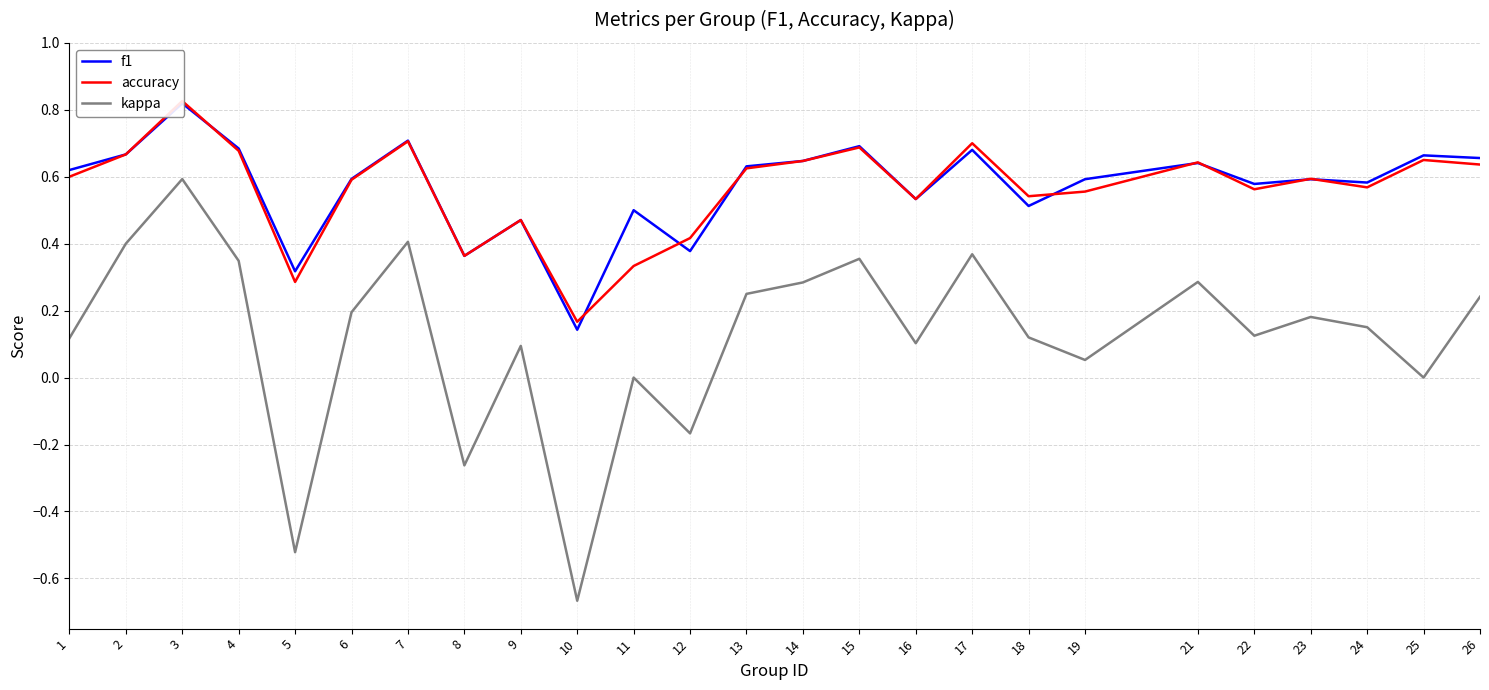

How many lines are shown in the chart?

3